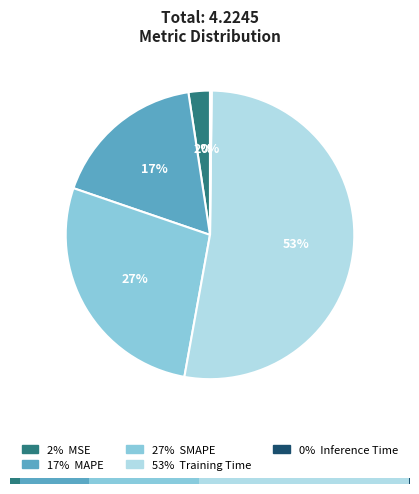

What is the smallest slice in the pie chart?

Inference Time